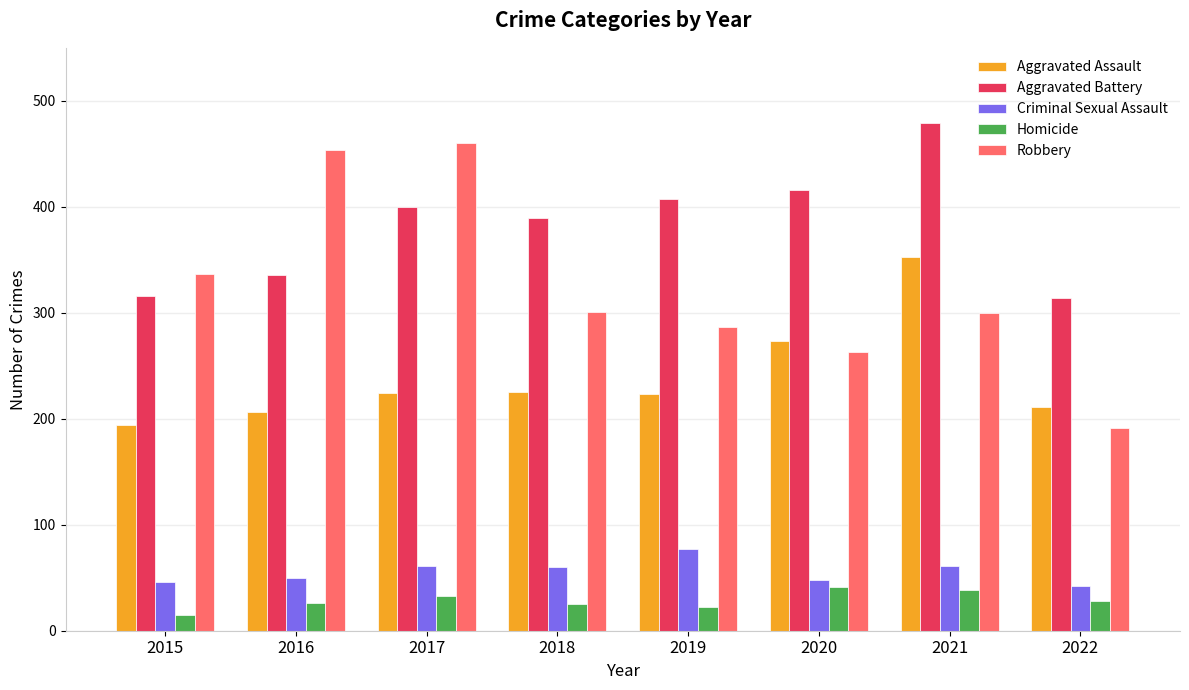

At which label does Aggravated Assault reach its minimum?

2015